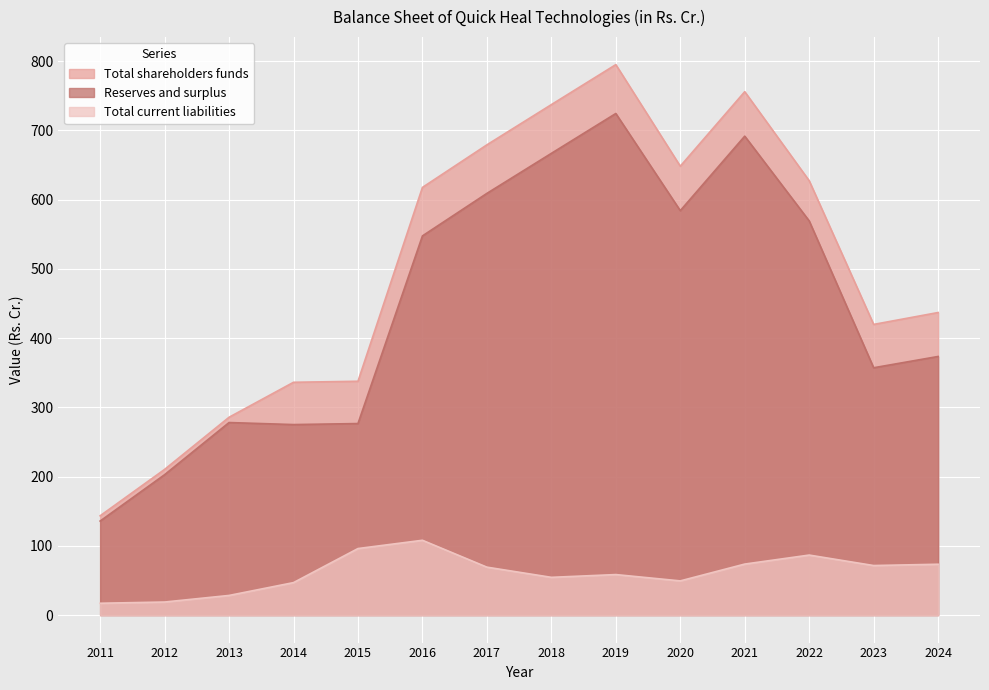

At which category does Total current liabilities reach its first local valley?

2018